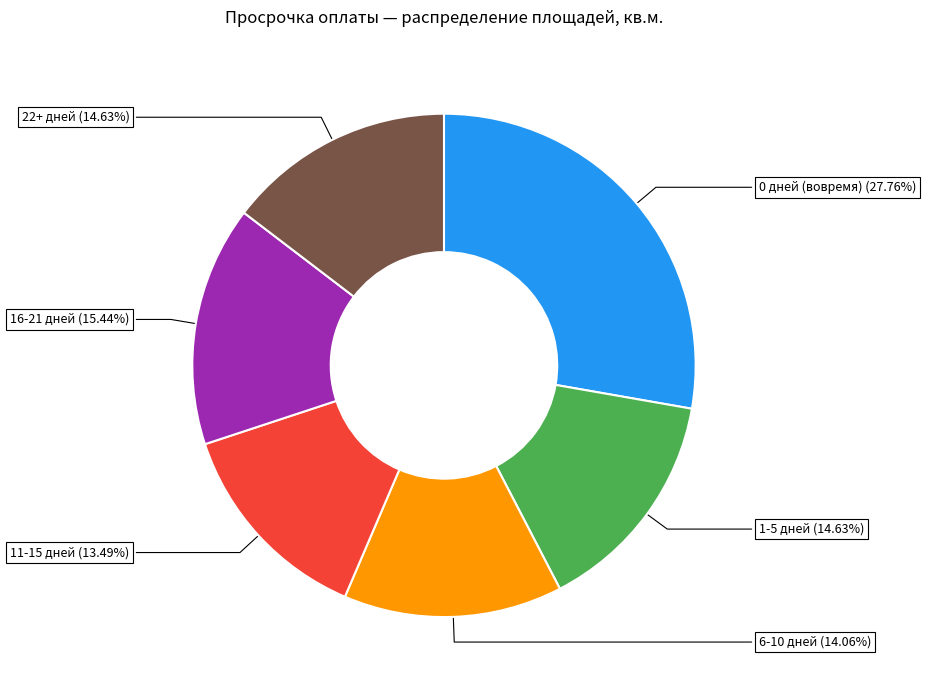

Which slice is the largest?

0 дней (вовремя)